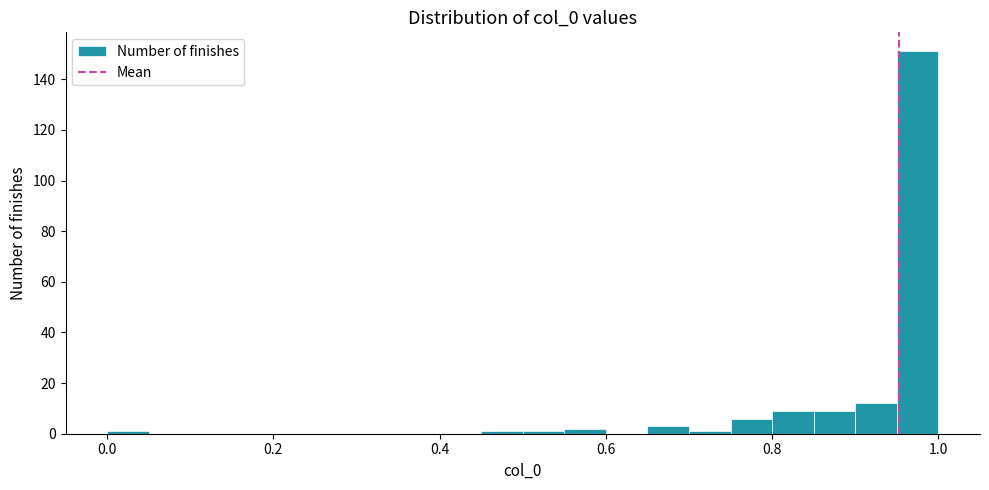

Read against the x-axis, roughly where is the centre of the tallest bar?

0.98